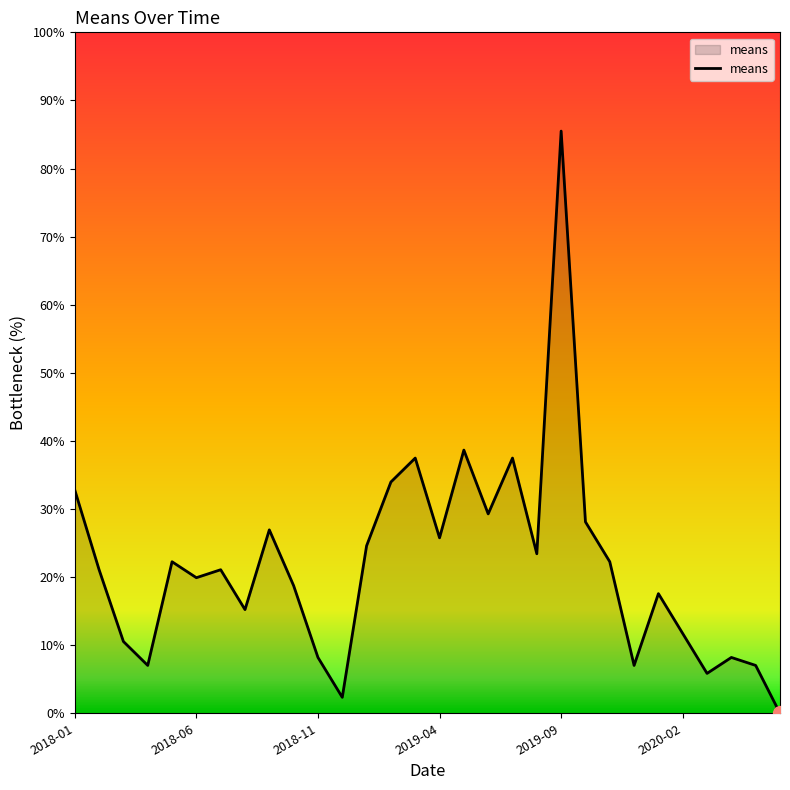

What is the difference between the maximum and minimum values?

85.5